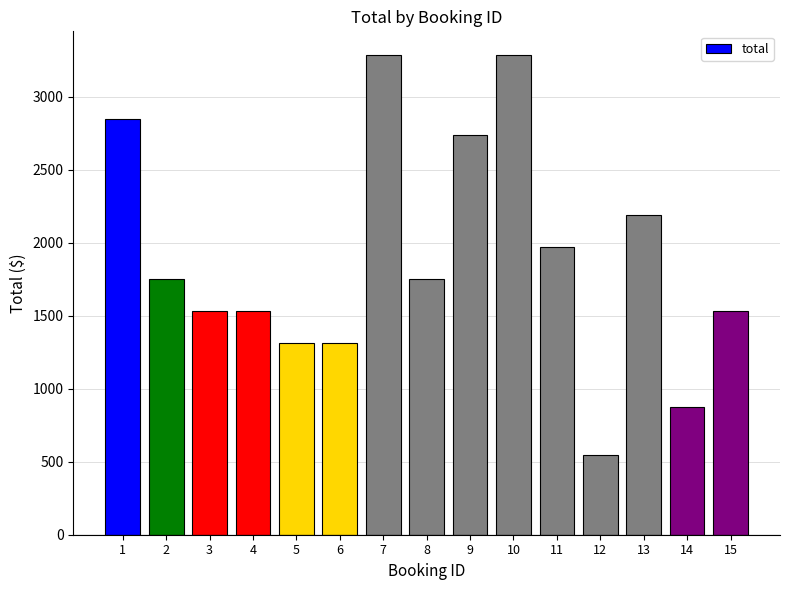

Reading left to right, extract all data points from this chart.

1=2847.0	2=1752.0	3=1533.0	4=1533.0	5=1314.0	6=1314.0	7=3285.0	8=1752.0	9=2737.5	10=3285.0	11=1971.0	12=547.5	13=2190.0	14=876.0	15=1533.0